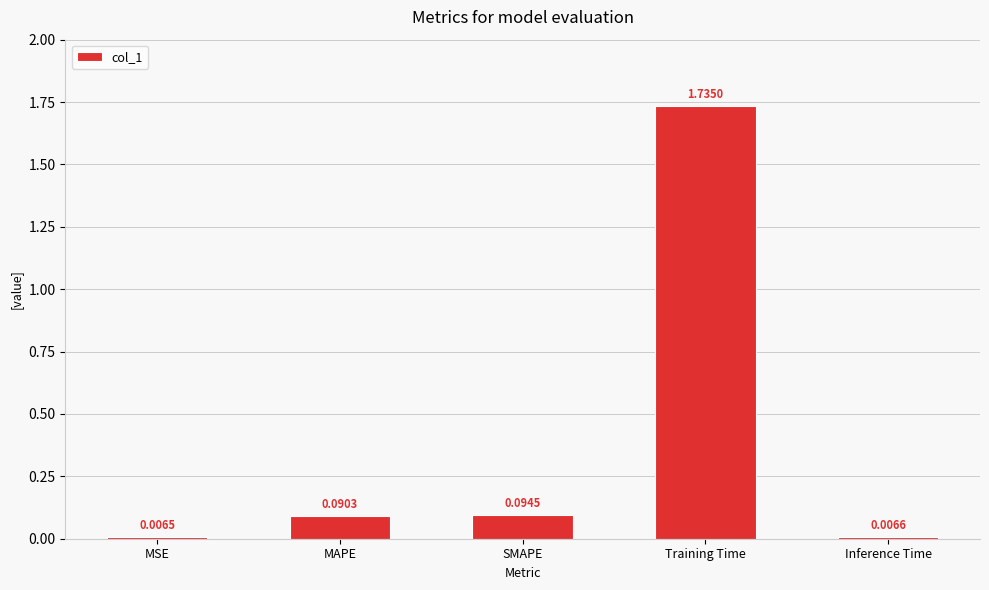

Which category has the highest value across all series?

Training Time